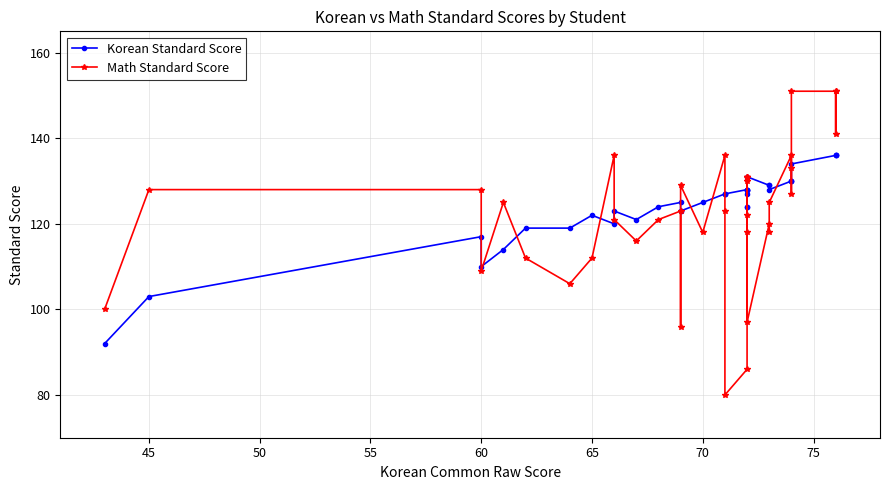

True or false: Math Standard Score and Korean Standard Score intersect in this chart.

True